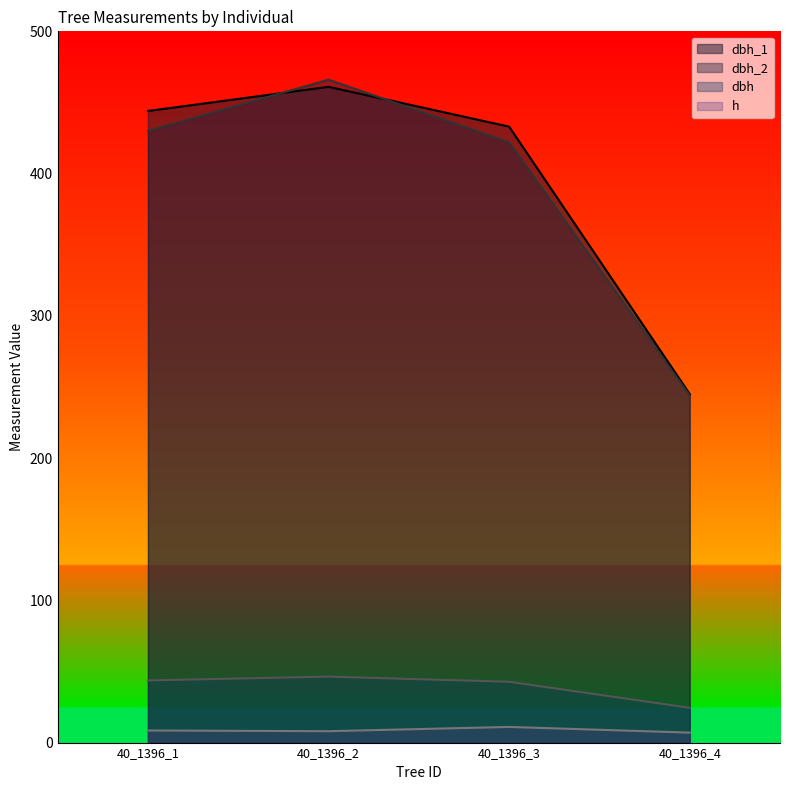

Which series has the largest total across all categories?

dbh_1